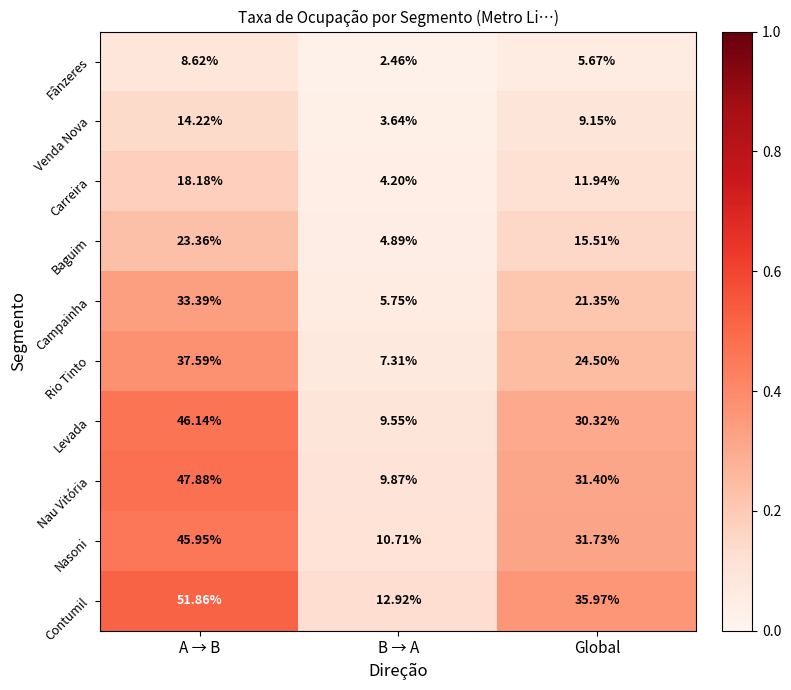

At which category is the sum across all series the highest?

A → B